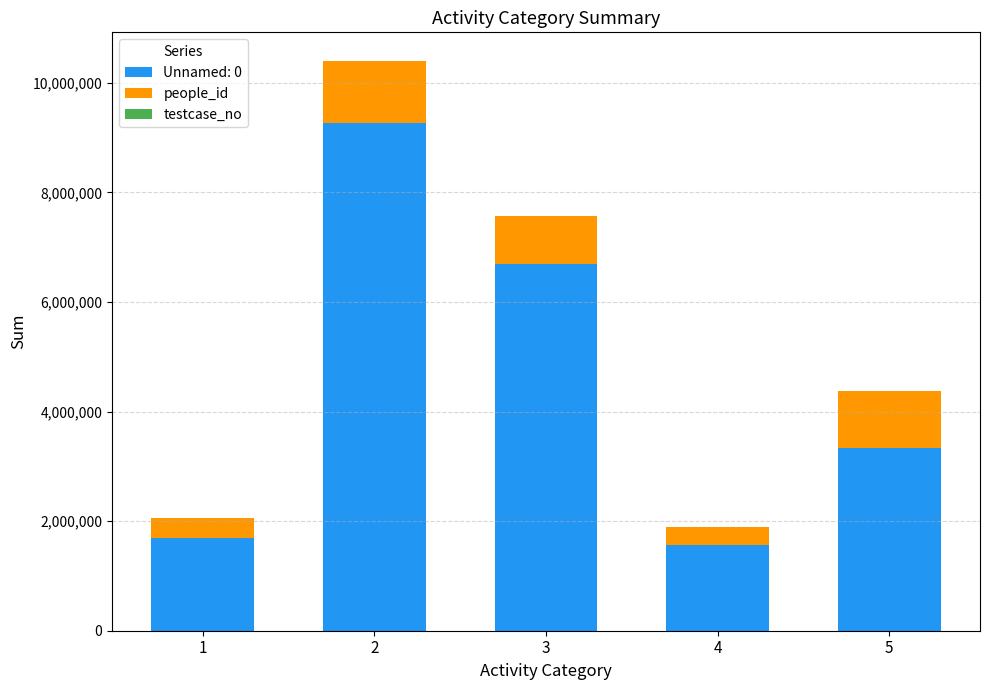

List the labels in order of testcase_no value, smallest first.

1, 4, 3, 2, 5